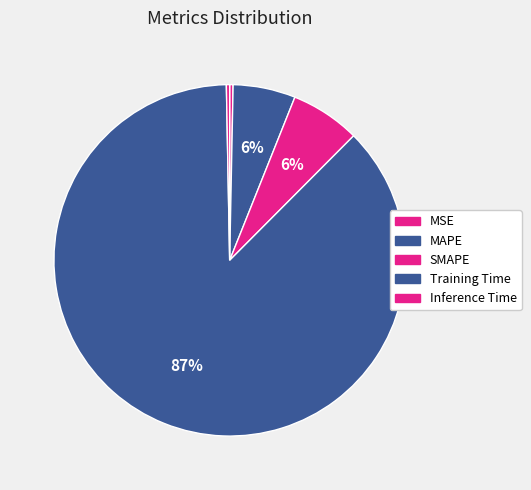

How many segments does this pie chart have?

5